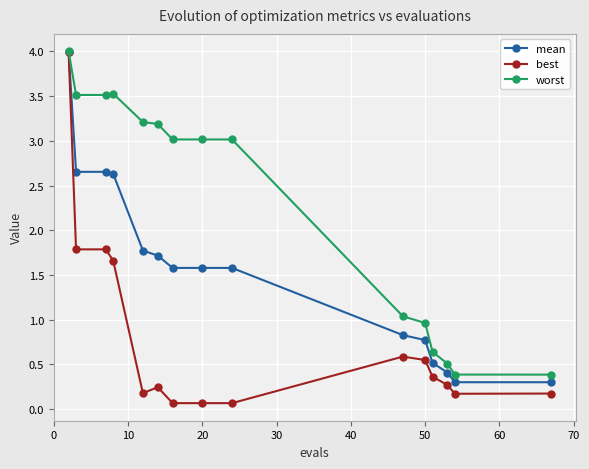

What is the average value of the worst series?

2.3